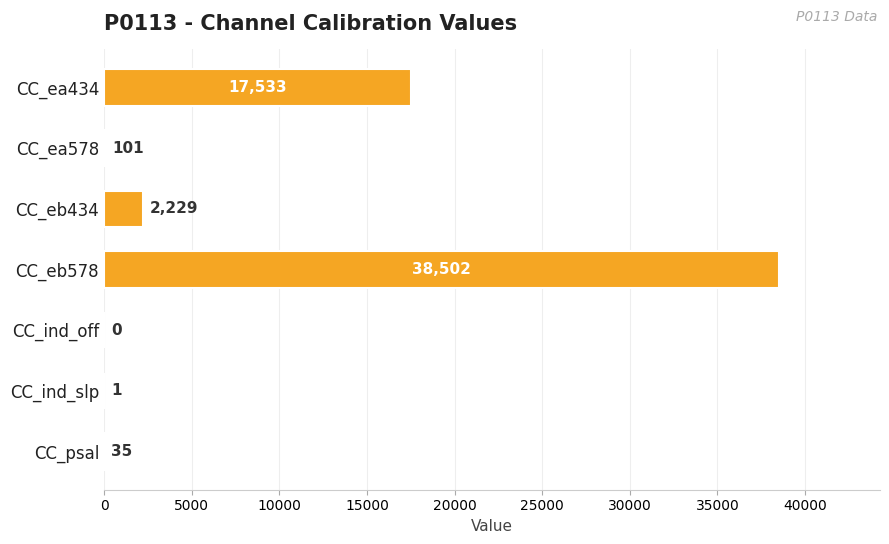

What is the change in value from CC_eb434 to CC_ind_slp?

-2228